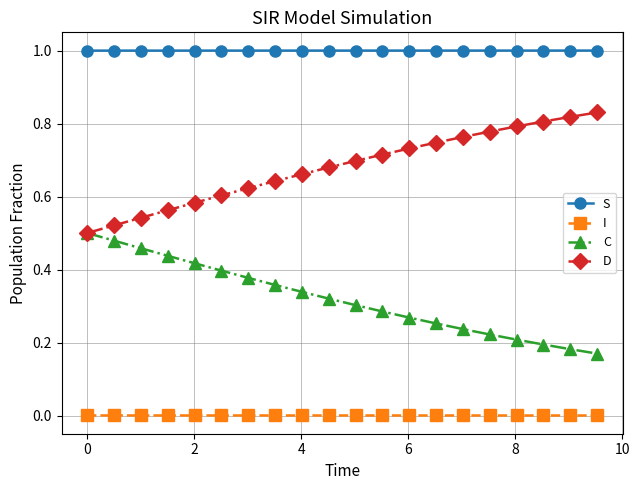

True or false: D and S intersect in this chart.

False